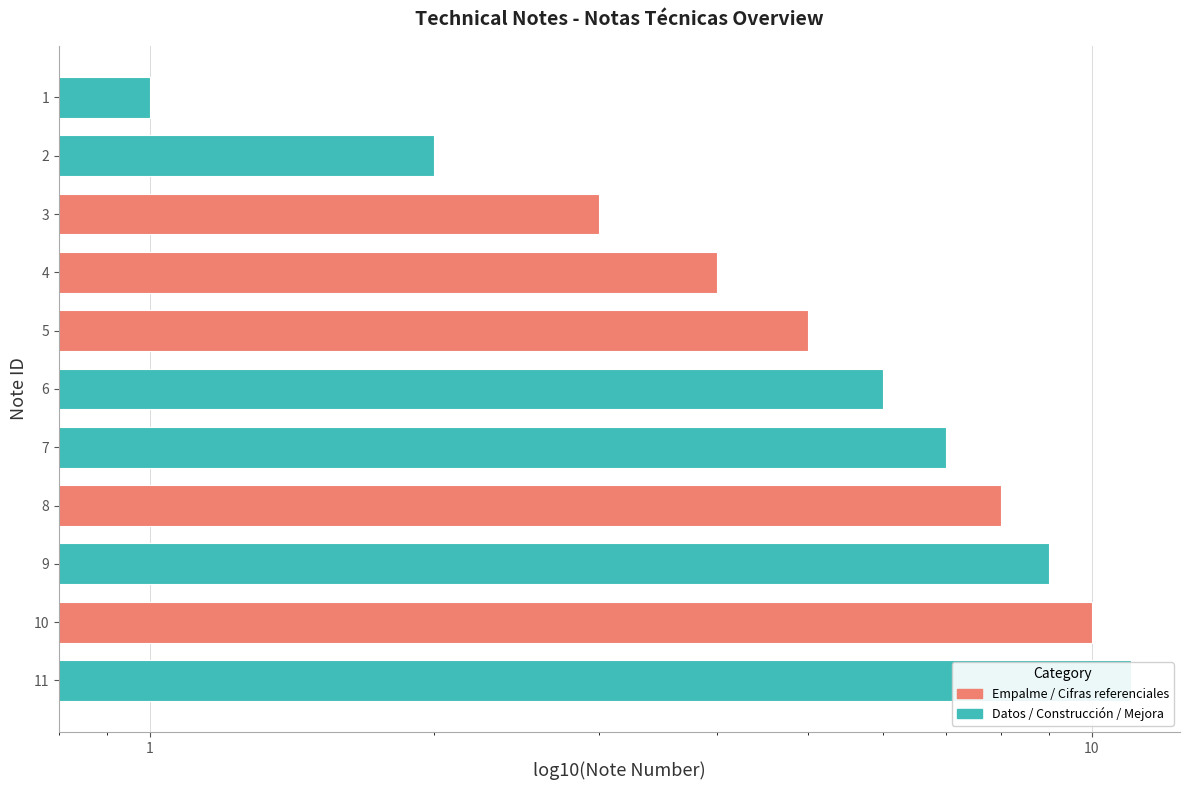

Rank the categories by value from highest to lowest.

11, 10, 9, 8, 7, 6, 5, 4, 3, 2, 1